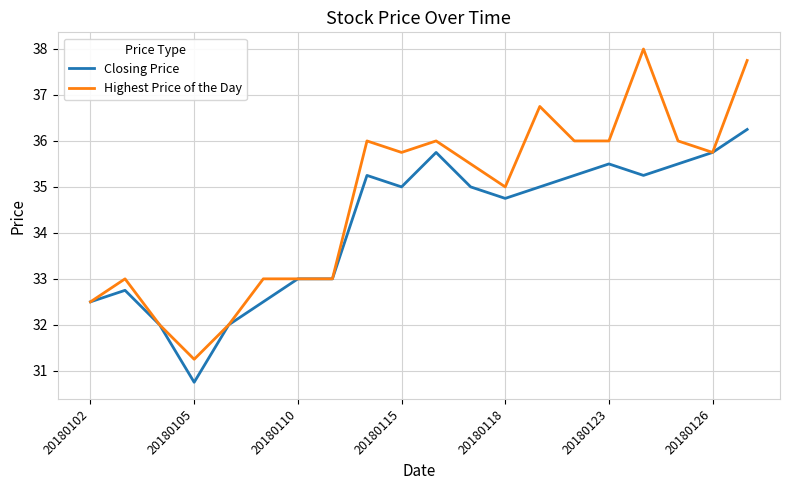

Rank the series by their average value, from lowest to highest.

Closing Price, Highest Price of the Day